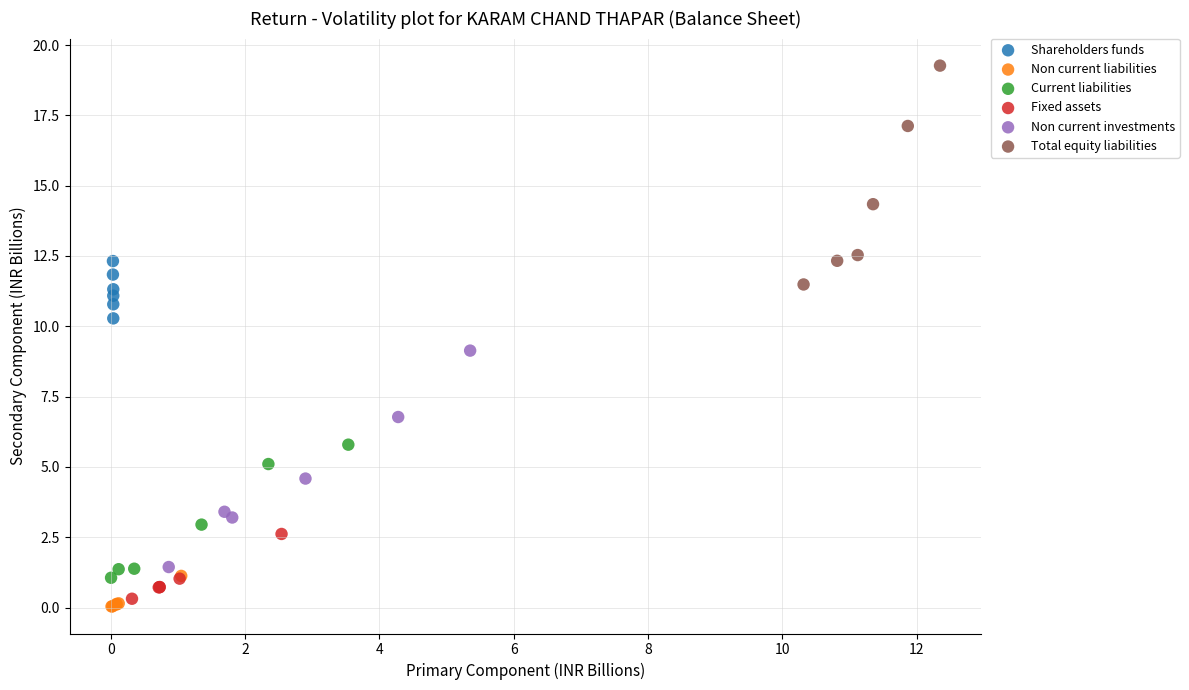

Which series has the largest Y range (max minus min)?

Total equity liabilities